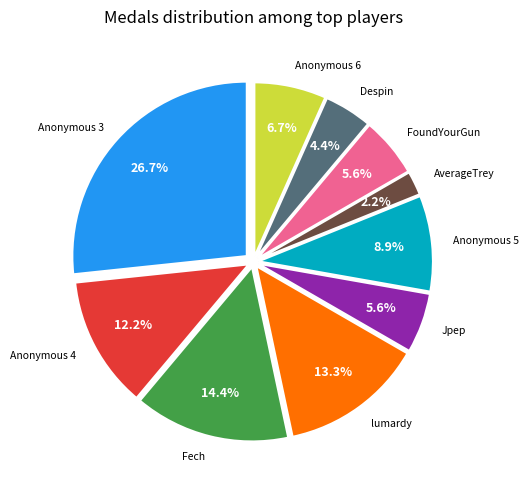

Approximately how many times larger is the value at Despin compared to Jpep?

0.8